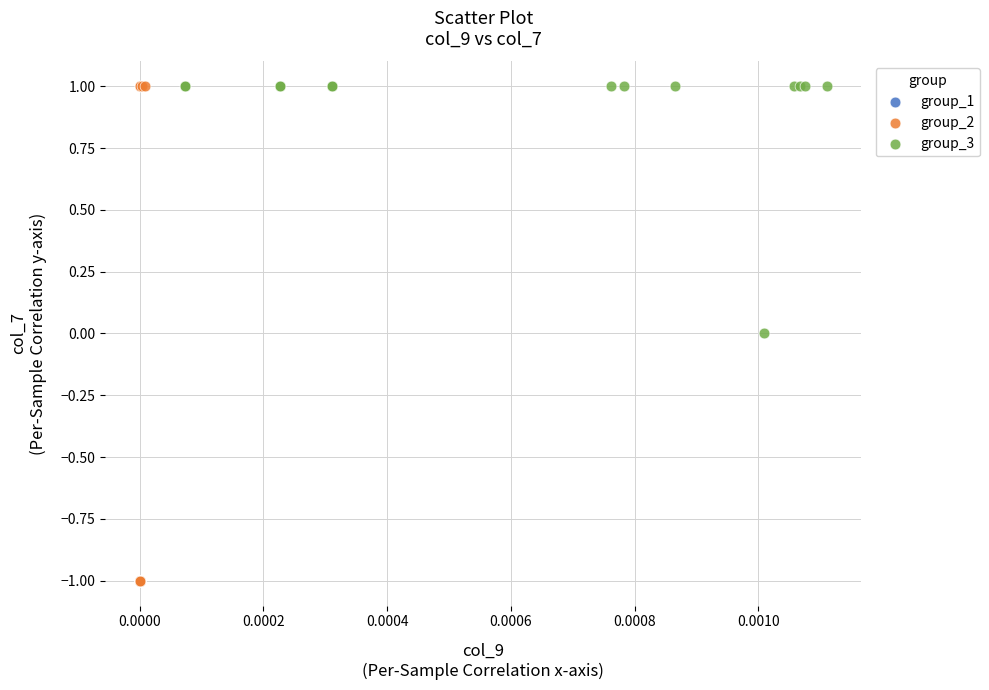

Which series has the widest spread of Y values?

group_2